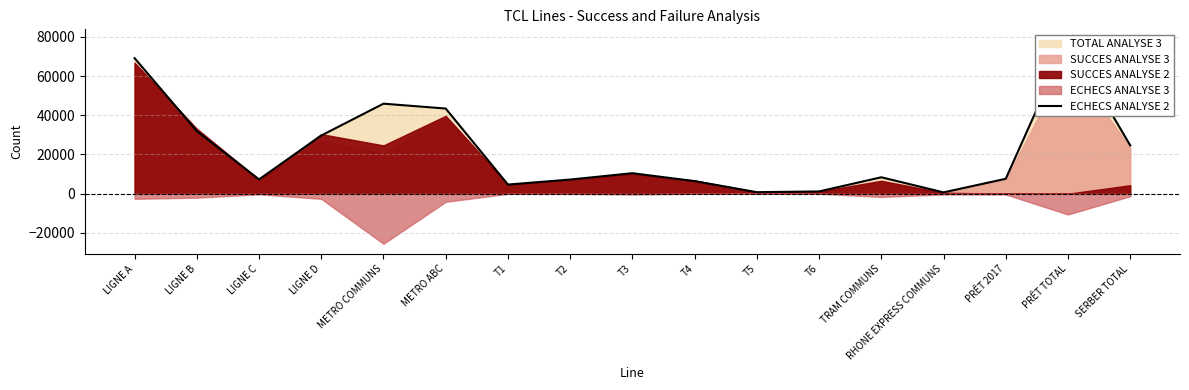

What is the average value?

22231